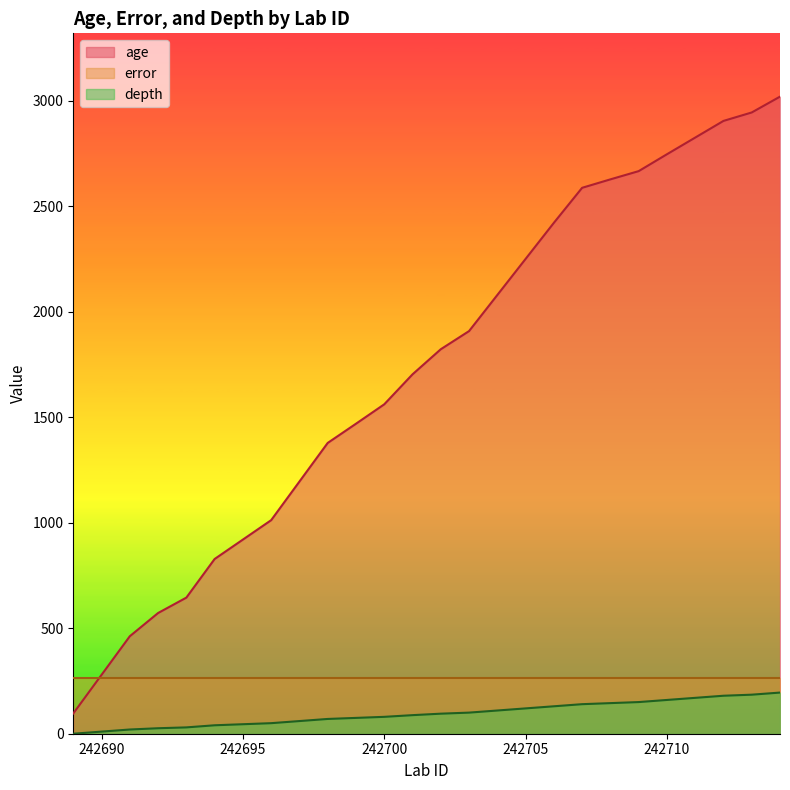

True or false: age and depth intersect in this chart.

False